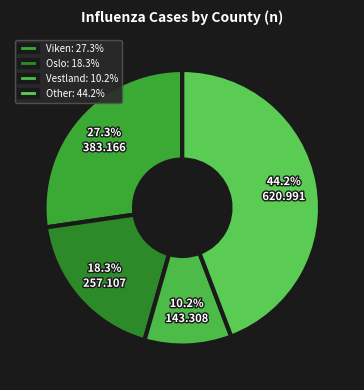

Is there any slice that represents more than half of the pie?

No